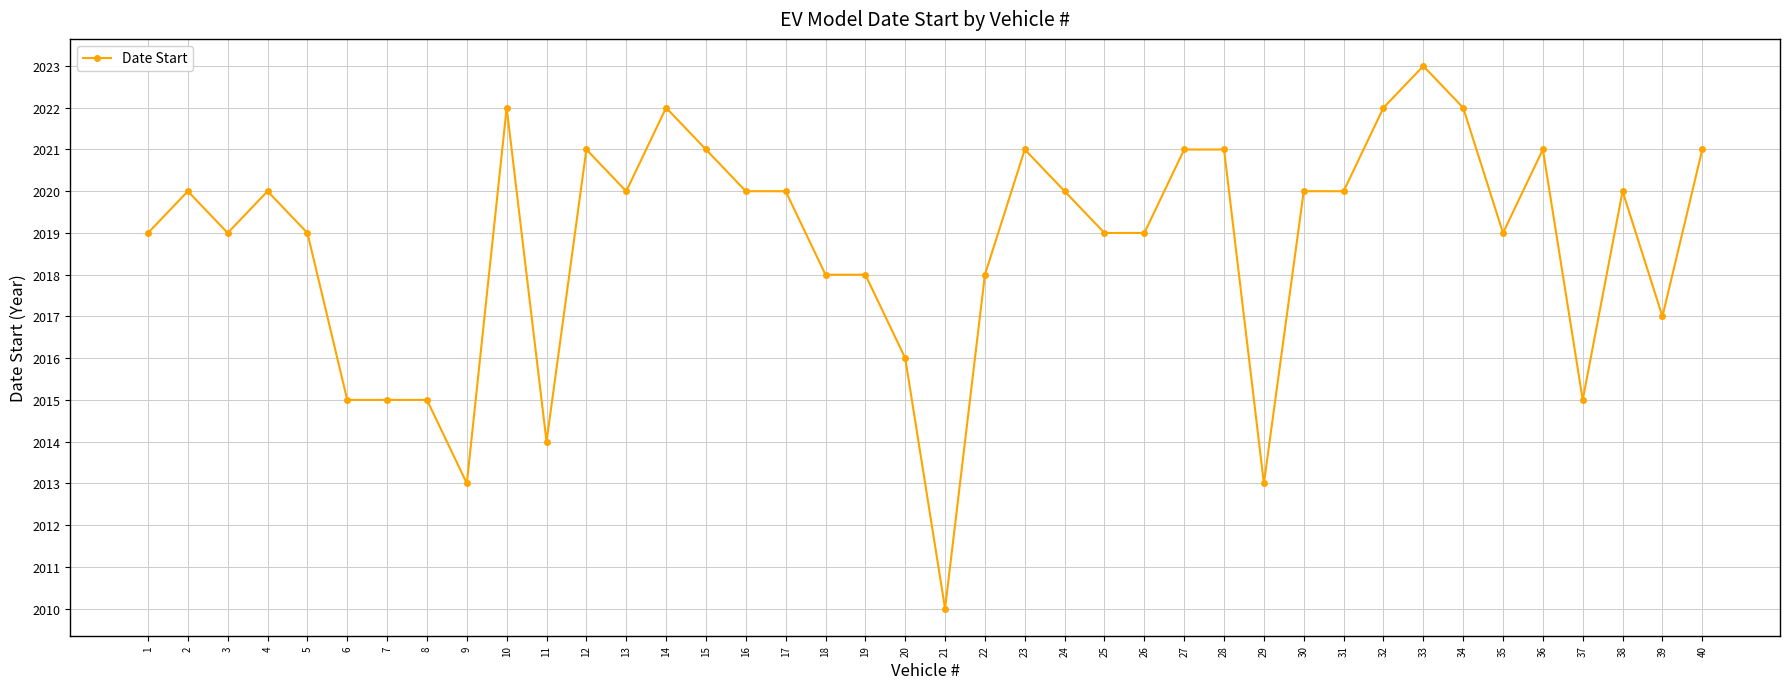

Which has a higher value, 26 or 22?

26